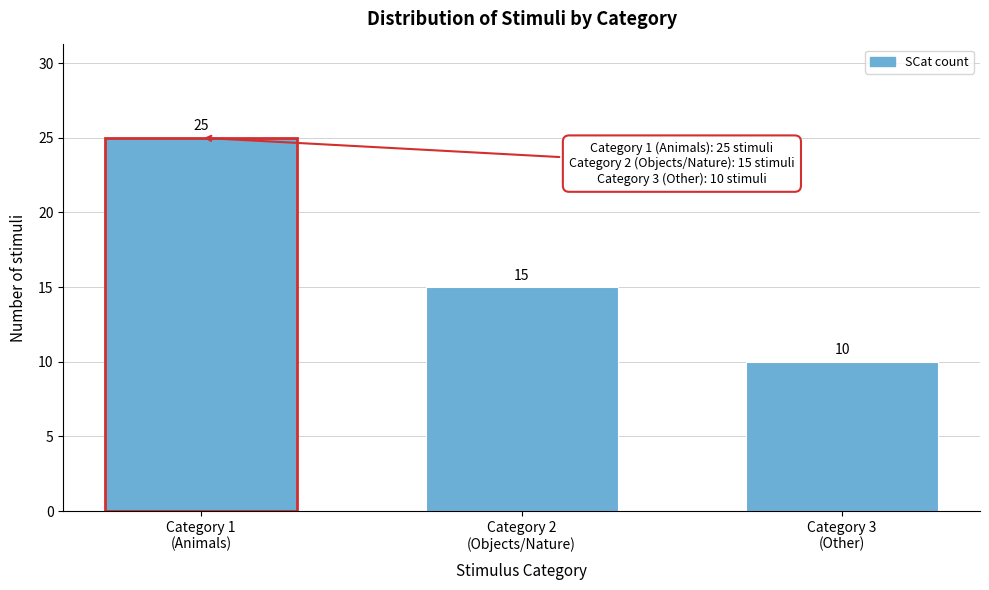

Reading left to right, list all the values displayed in this chart.

25	15	10